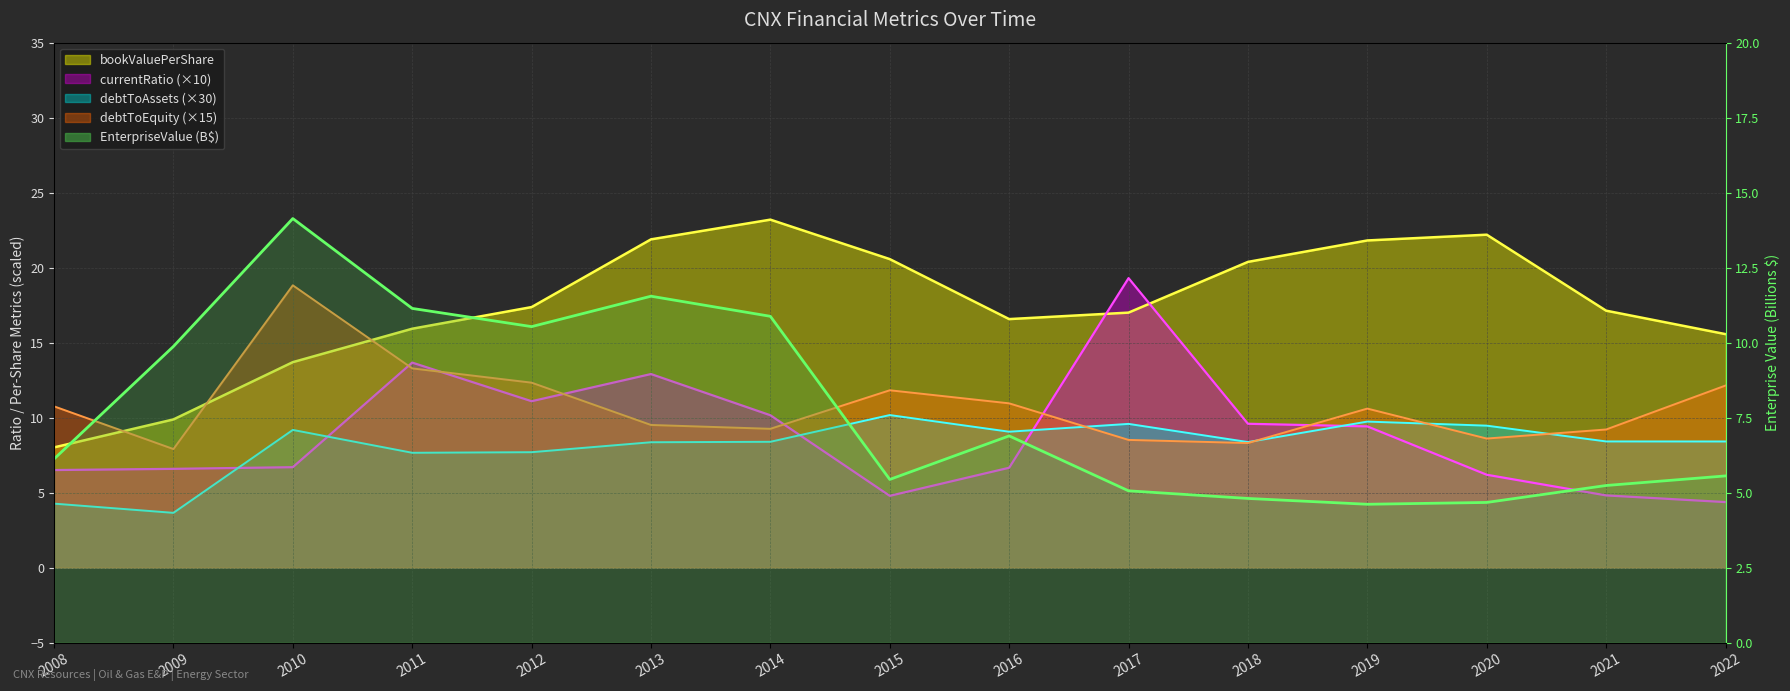

At 2009, list the series in order from smallest to largest.

debtToAssets, currentRatio, debtToEquity, EnterpriseValue, bookValuePerShare